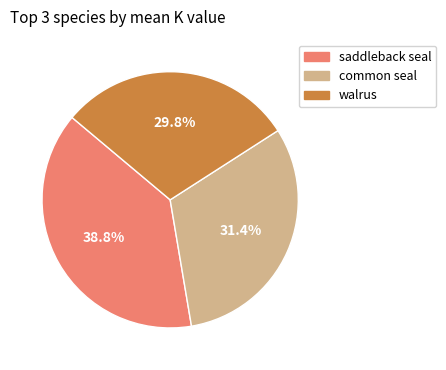

Is there any slice that represents more than half of the pie?

No